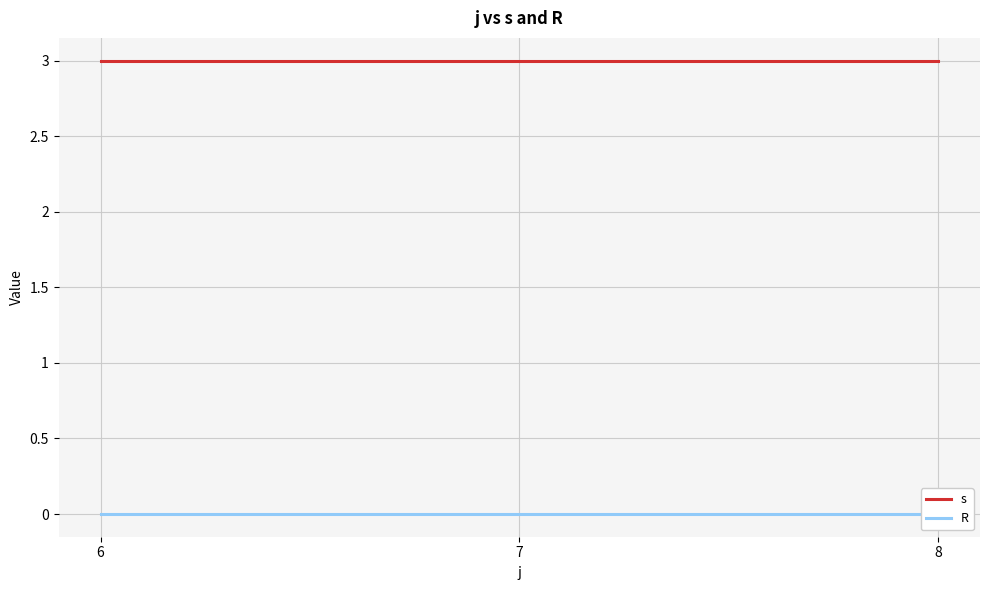

List the labels in order of s value, largest first.

6, 7, 8